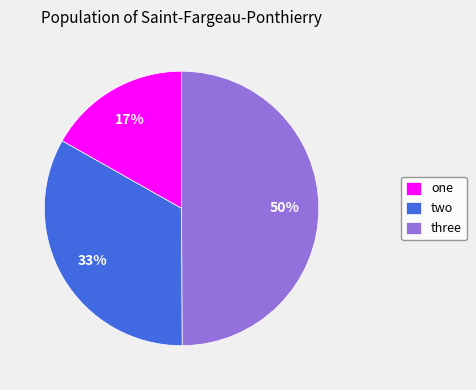

Does two account for over 50% of the chart?

No